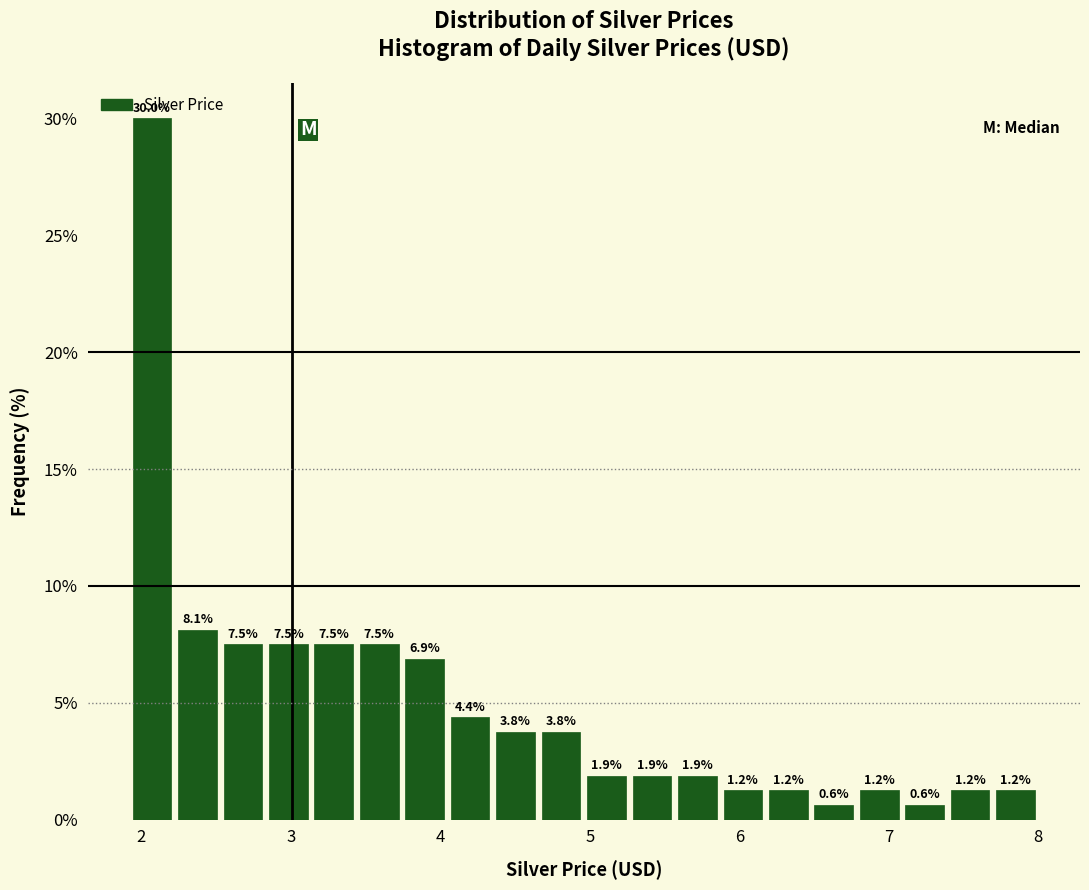

Read against the x-axis, roughly where is the centre of the tallest bar?

2.1